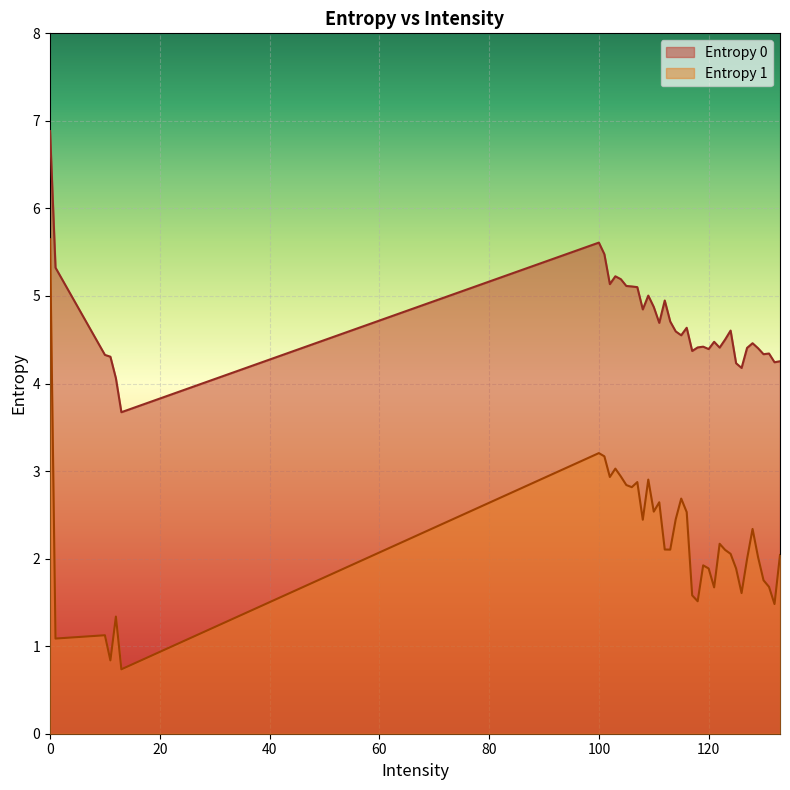

Which series has the widest spread of values?

Entropy 1